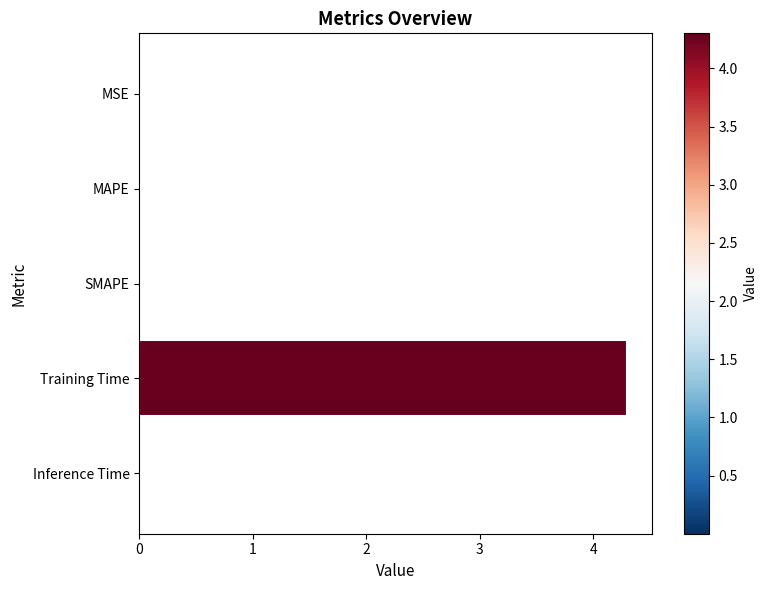

Is it true that the value at MSE is 0.0?

True